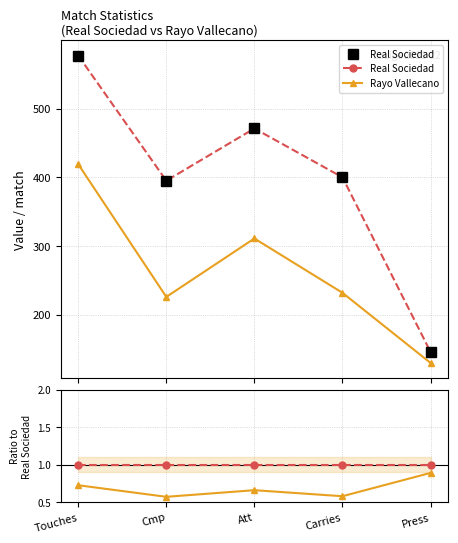

What position from the right is Press?

1